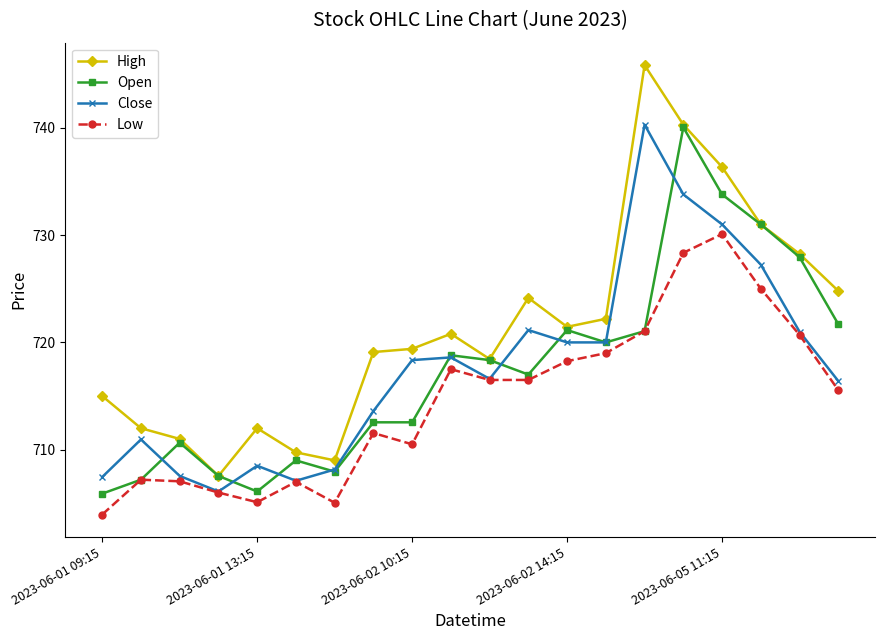

What is the value of the Open point at the 8th from the left?

712.5